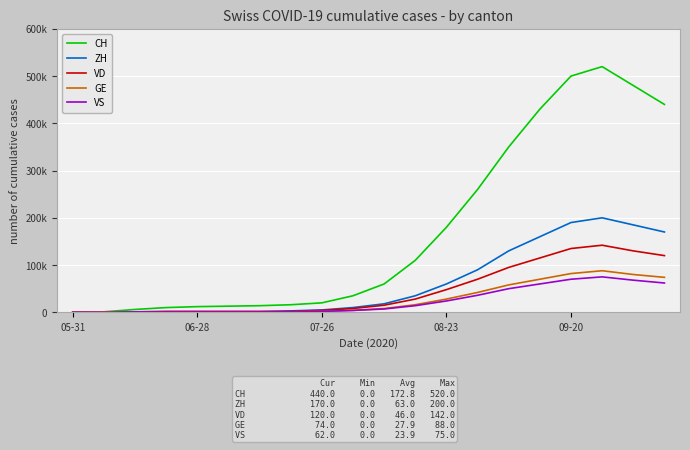

At which category does the chart reach its minimum across all series?

05-31